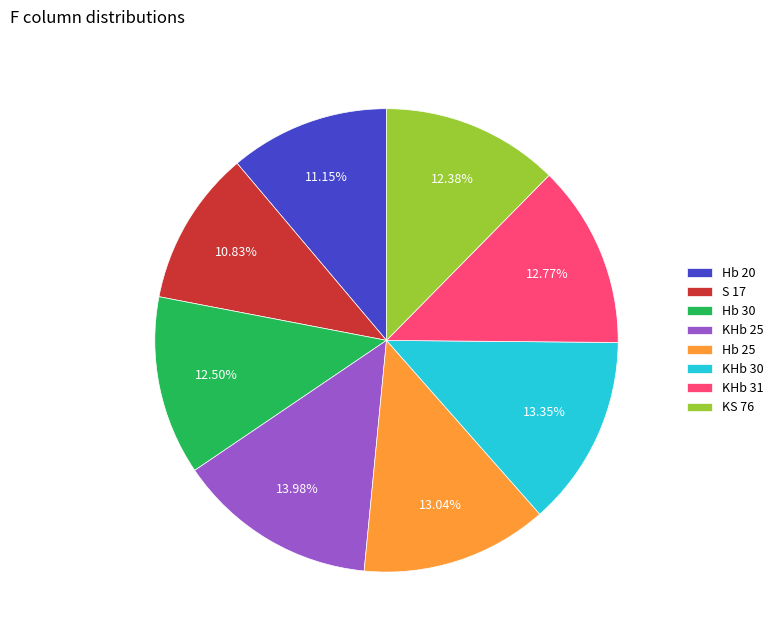

True or false: KHb 25 accounts for 14% of the total.

True